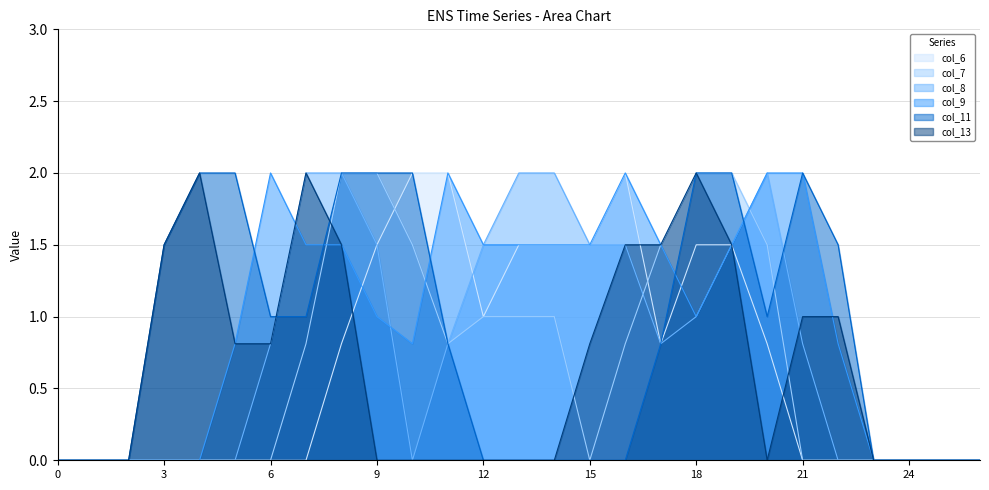

Where do col_13 and col_7 first cross each other?

7 and 8